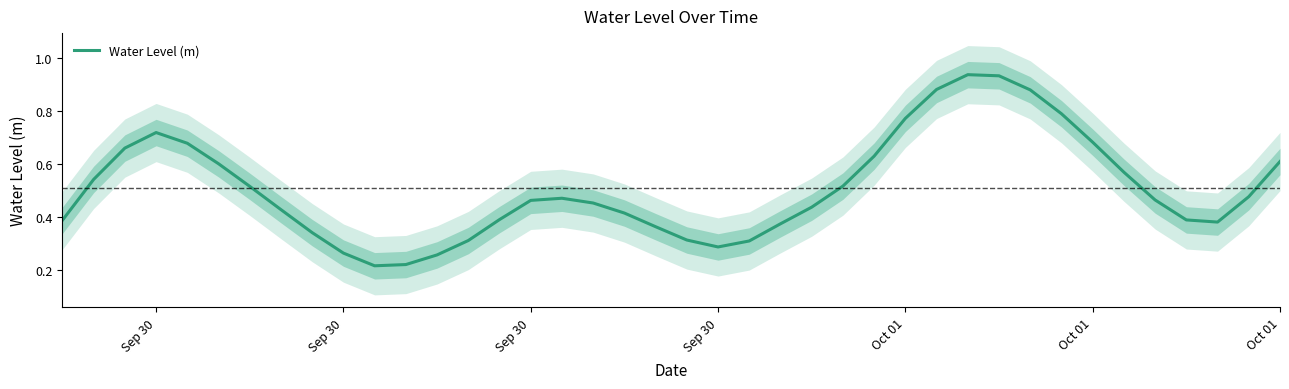

How many points are lower than both their immediate neighbors (excluding endpoints)?

3